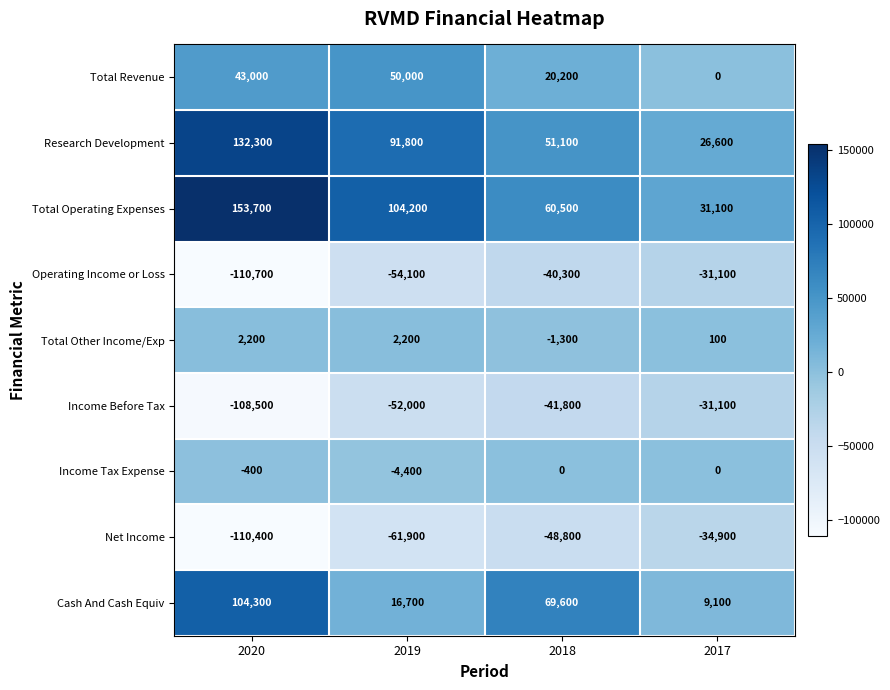

What is the minimum value shown in the chart?

-110700